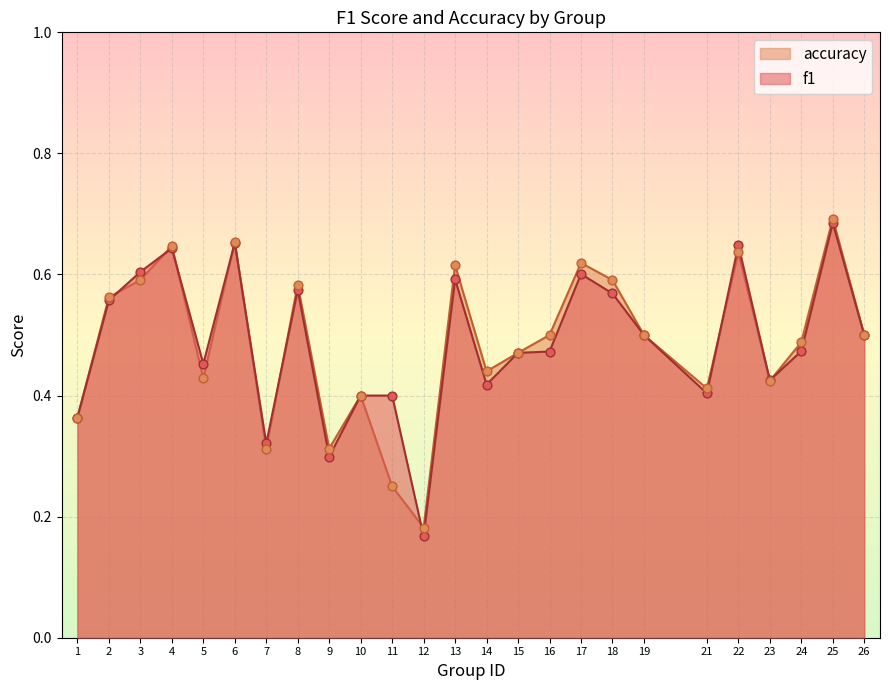

Is the value of accuracy at 25 greater than the value of f1 at 19?

Yes